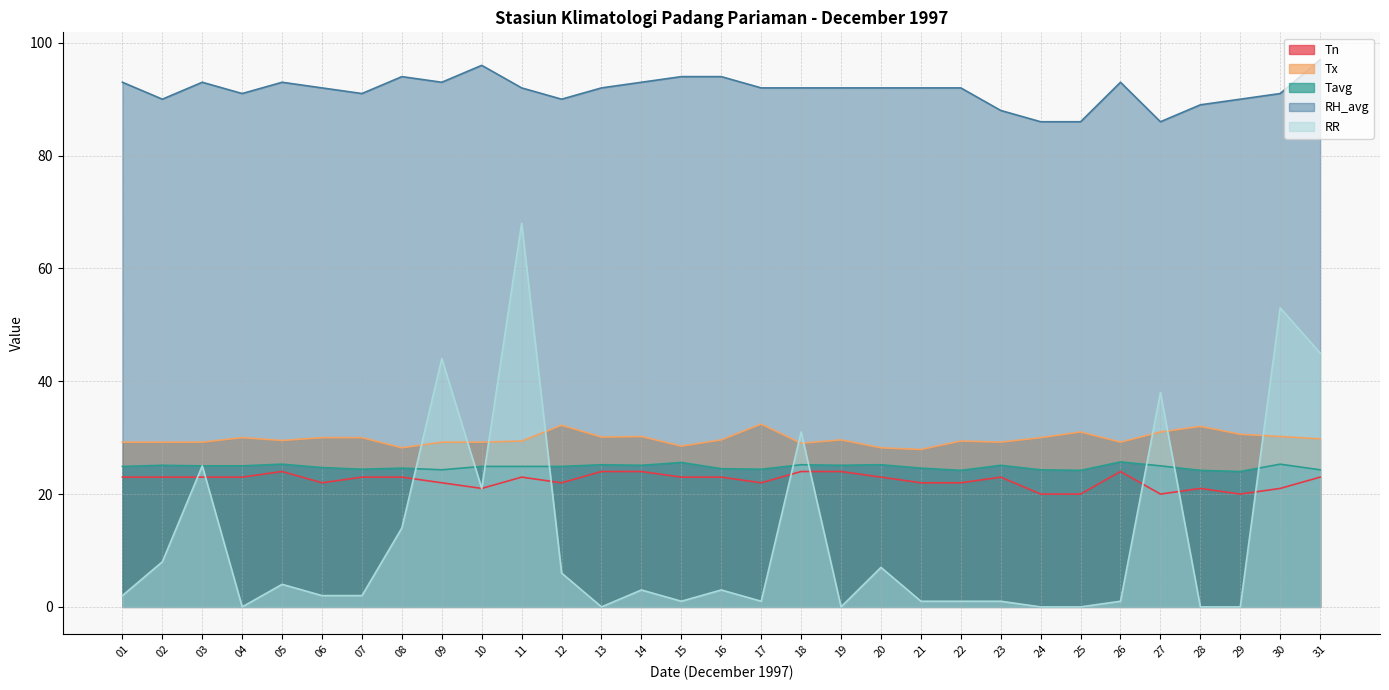

True or false: RH_avg and RR cross at least once.

False